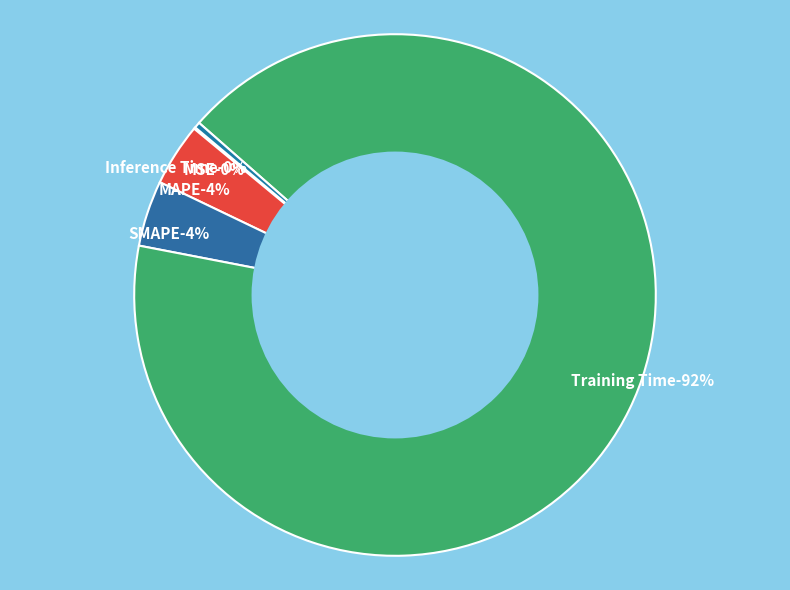

How many slices are in this pie chart?

5